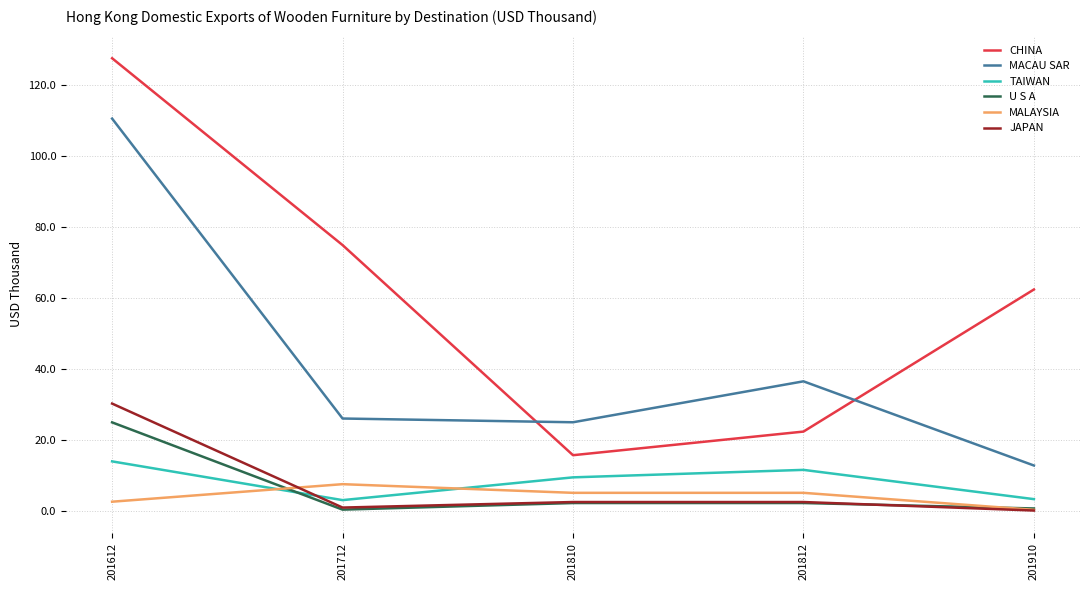

What is the highest value of the TAIWAN series?

13.9